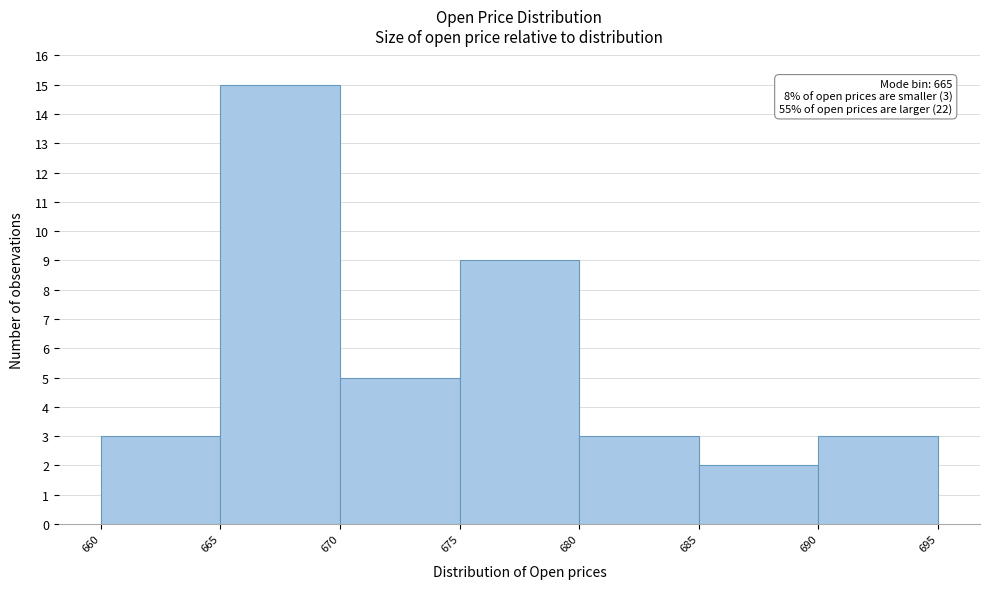

Over which range of the x-axis is the bar tallest?

665 to 670